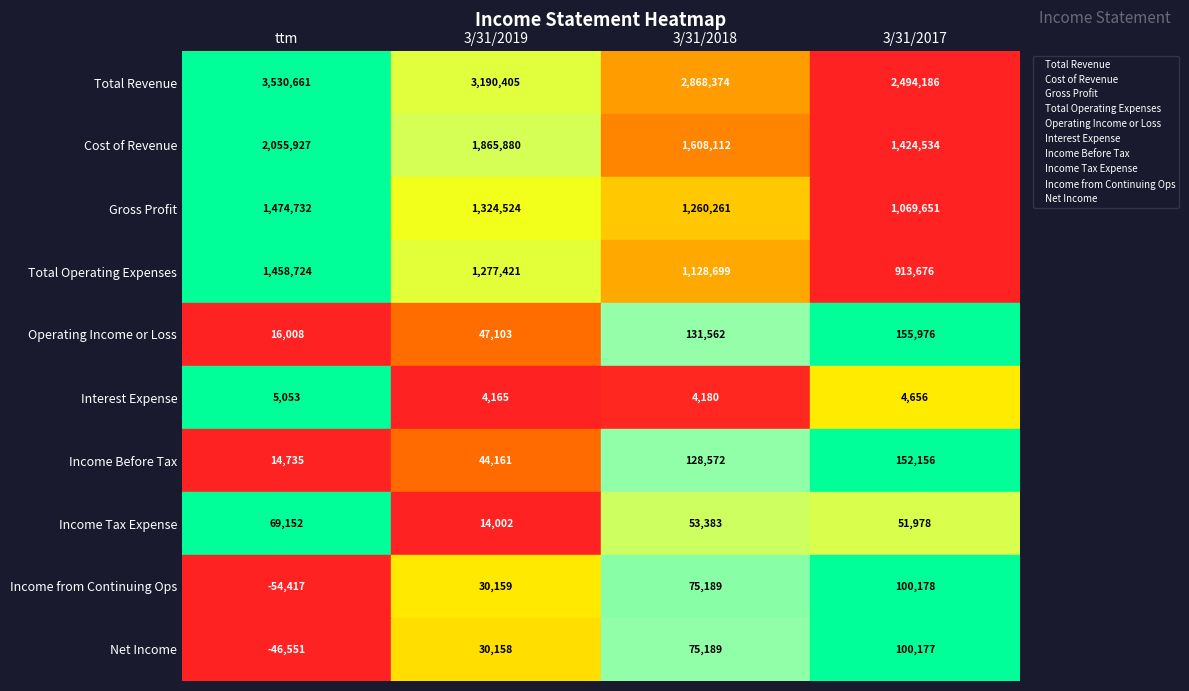

What are all the series names shown in the legend?

Total Revenue, Cost of Revenue, Gross Profit, Total Operating Expenses, Operating Income or Loss, Interest Expense, Income Before Tax, Income Tax Expense, Income from Continuing Ops, Net Income